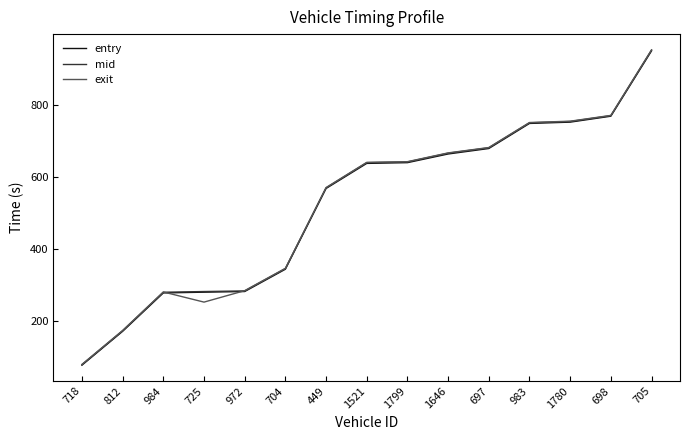

What is the total value across all series at 698?

2307.0